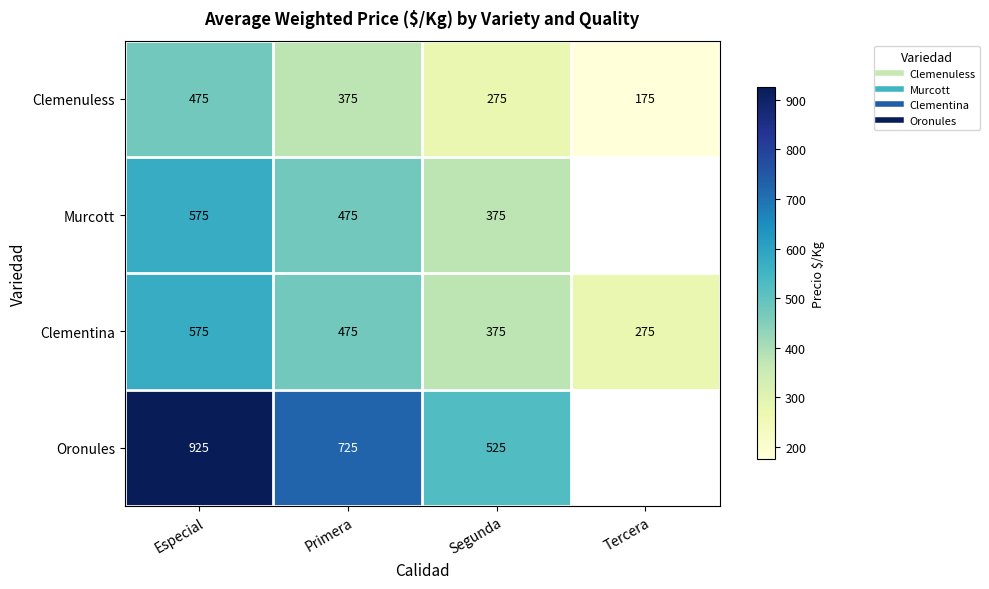

What is the minimum value for Murcott?

375.0